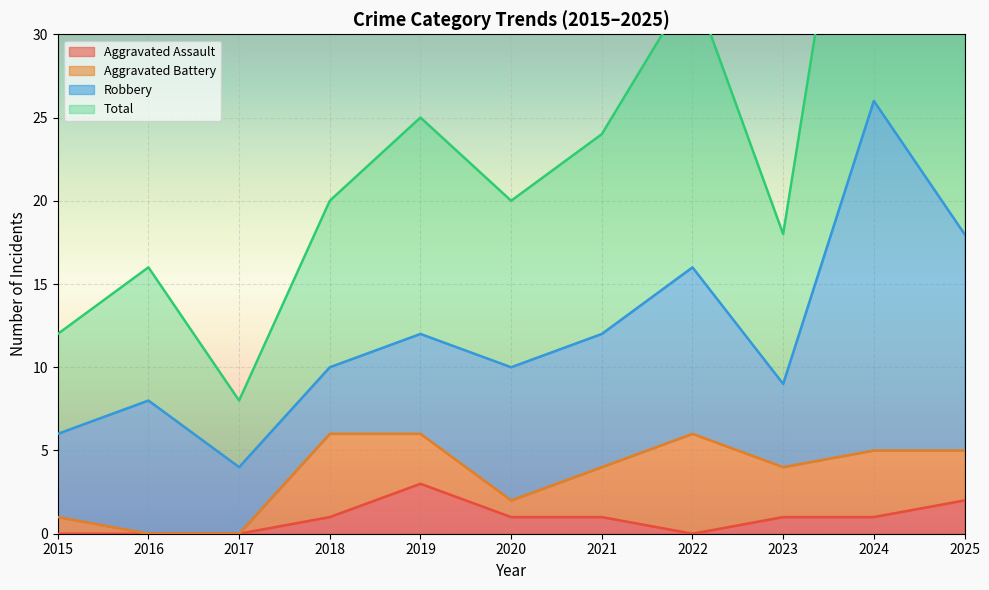

At which label is Total closest to 30?

2022